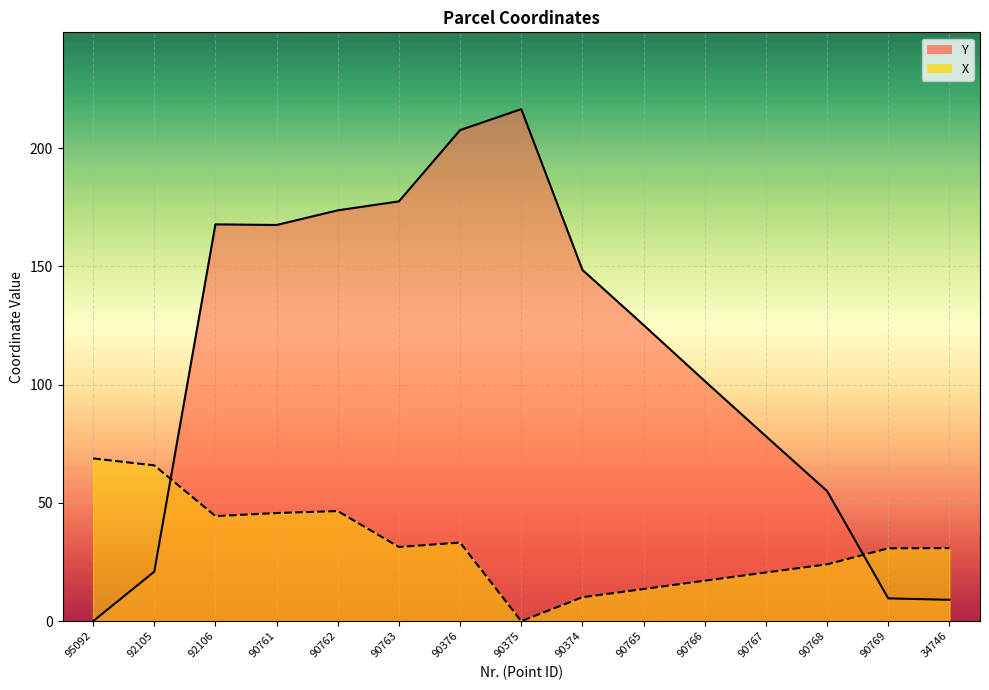

How many distinct data groups are displayed?

2